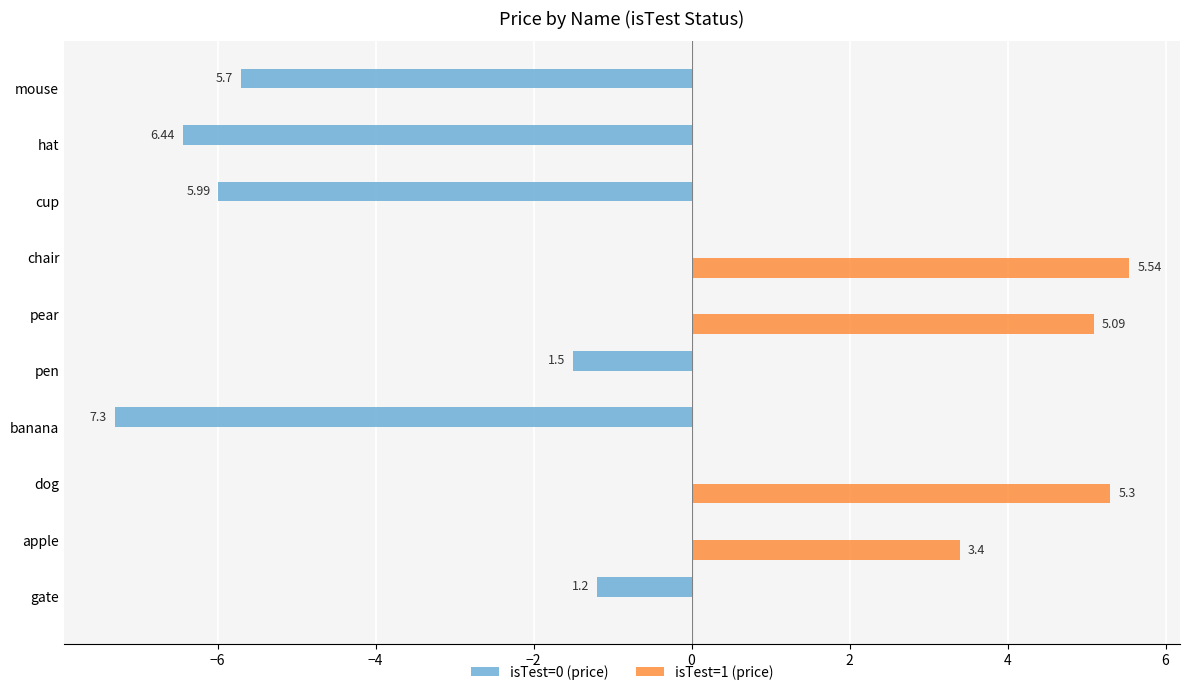

Rank the series by their average value, from highest to lowest.

isTest=1 (price), isTest=0 (price)